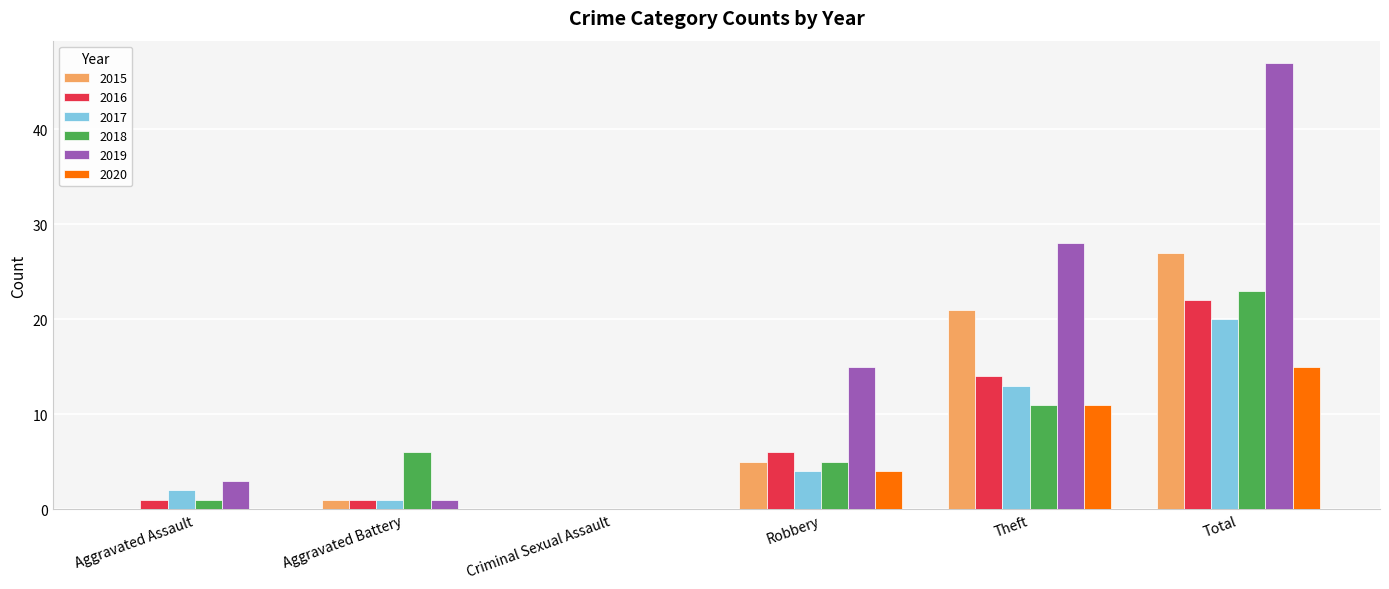

How many values in 2017 are above zero?

5